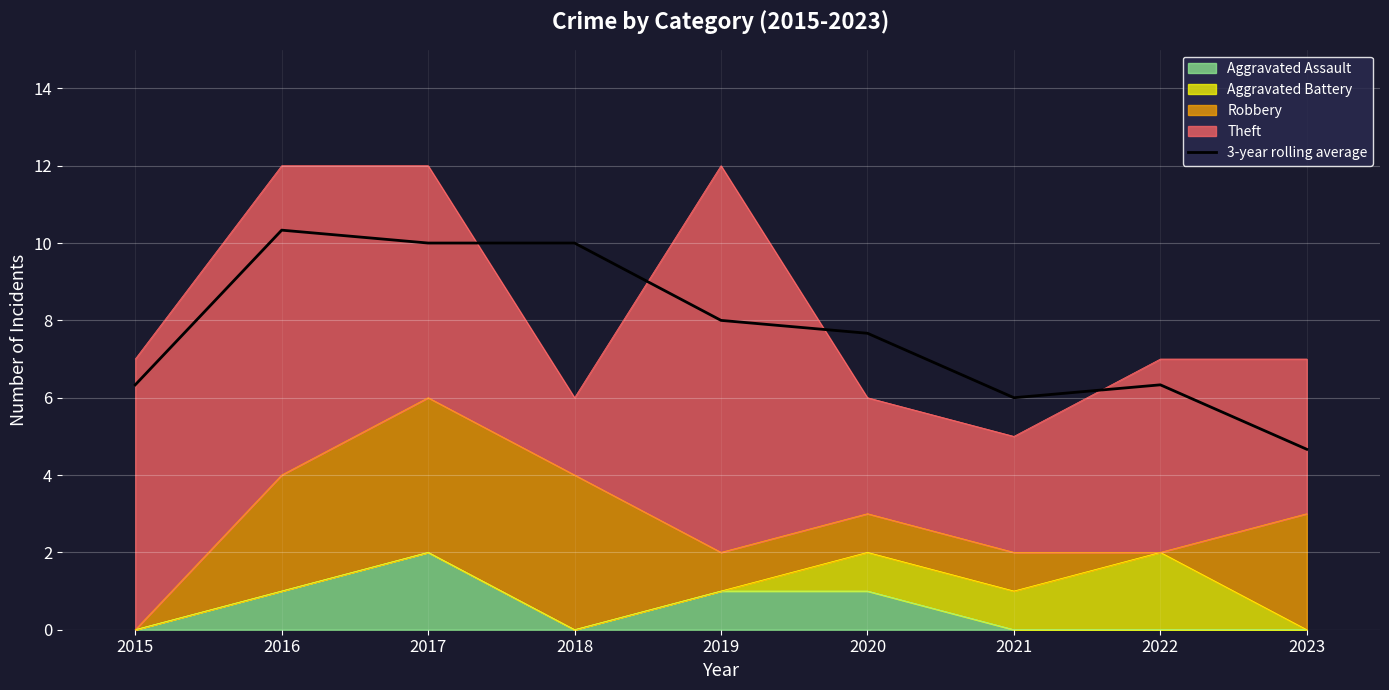

True or false: the data shows 10.7 at 2021.

False